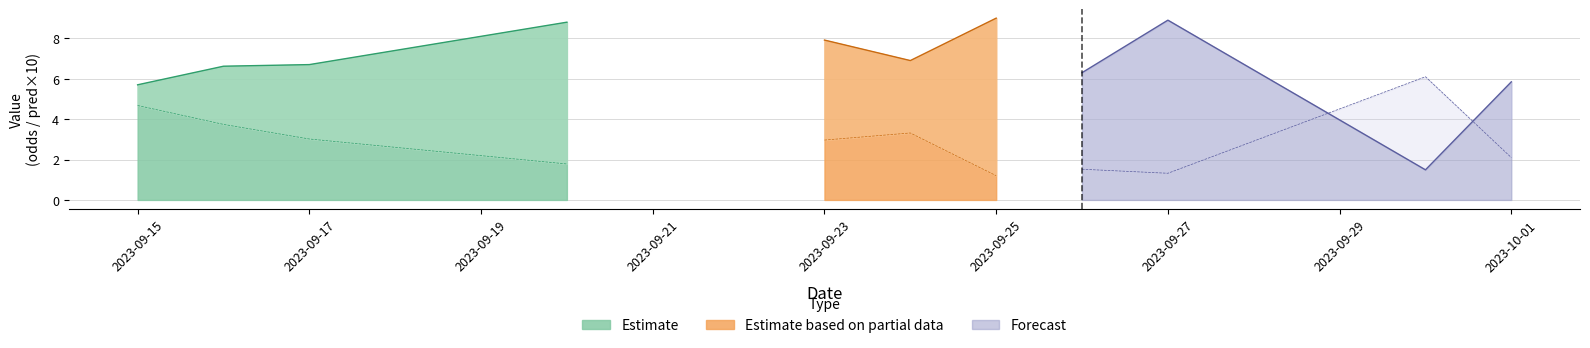

Does the chart have visible grid lines?

Yes